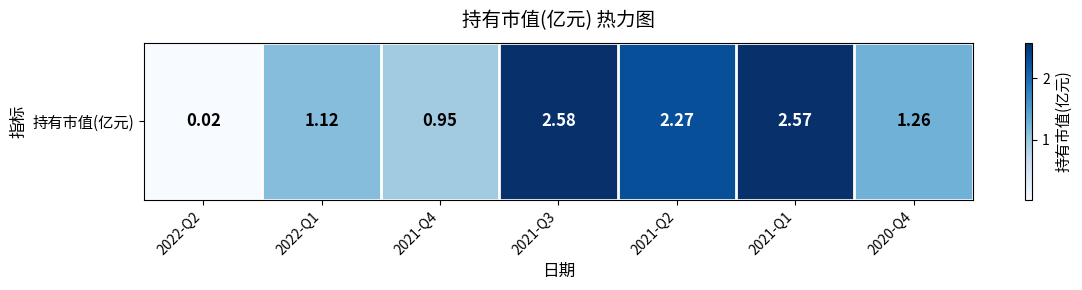

What is the greatest value displayed?

2.6